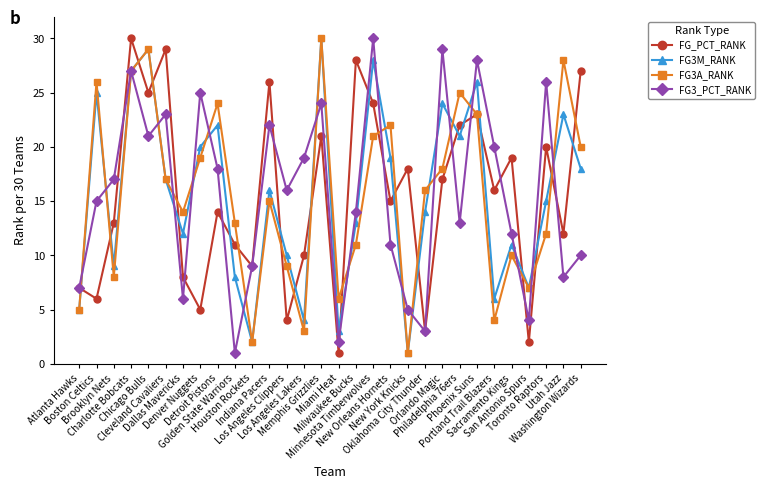

What is the greatest value displayed?

30